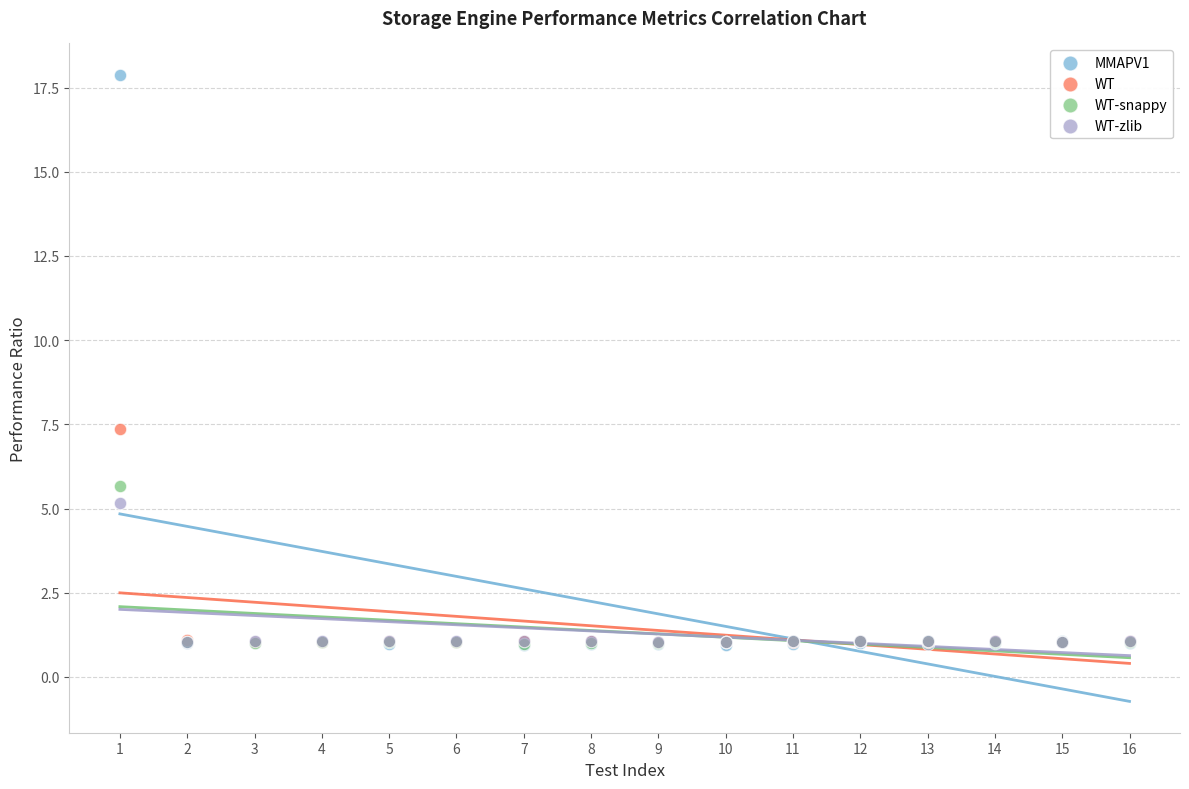

In the WT series, what Y value is closest to 4?

1.1